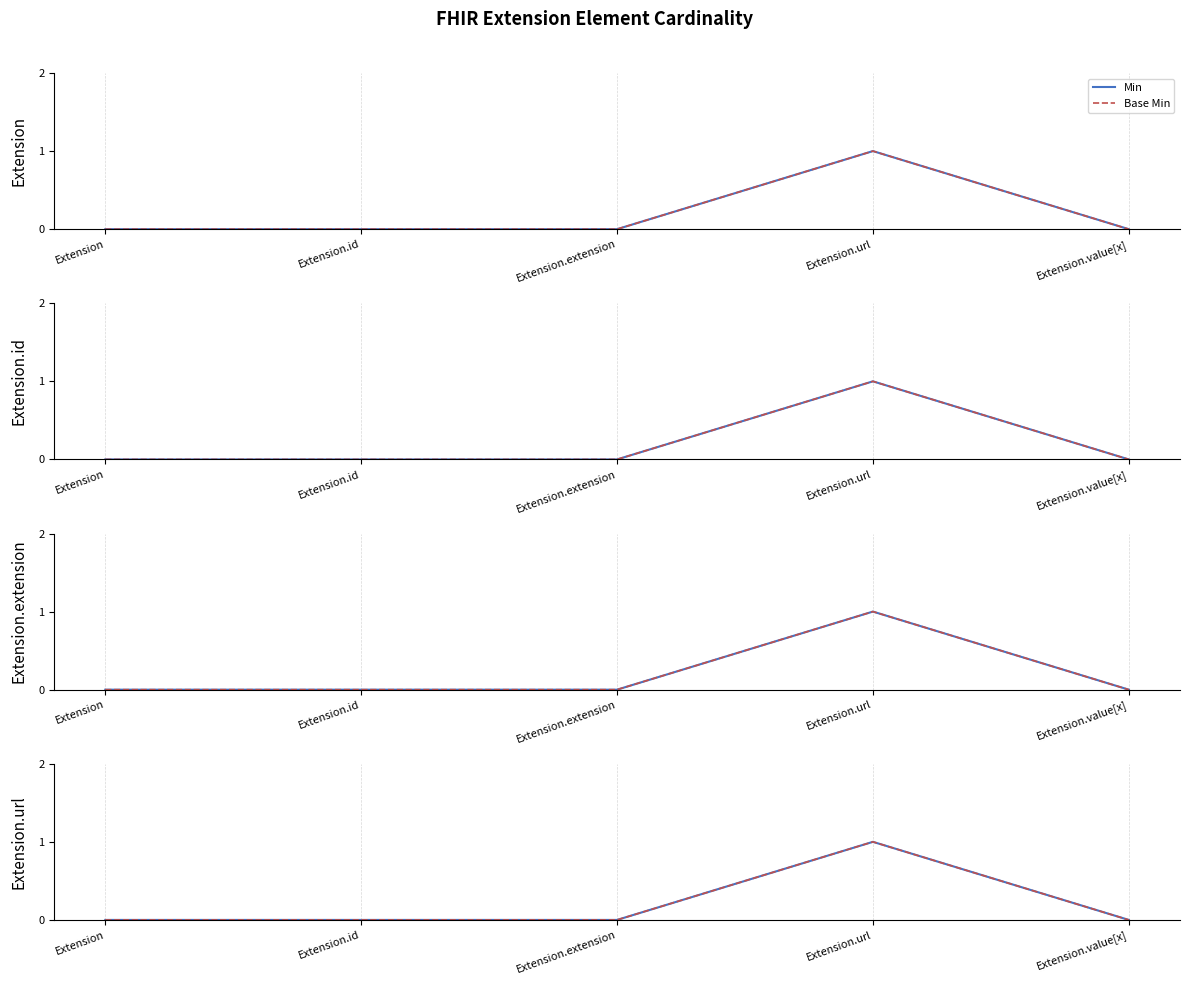

Reading left to right, extract all data points from this chart.

Min: Extension=0	Extension.id=0	Extension.extension=0	Extension.url=1	Extension.value[x]=0
Base Min: Extension=0	Extension.id=0	Extension.extension=0	Extension.url=1	Extension.value[x]=0